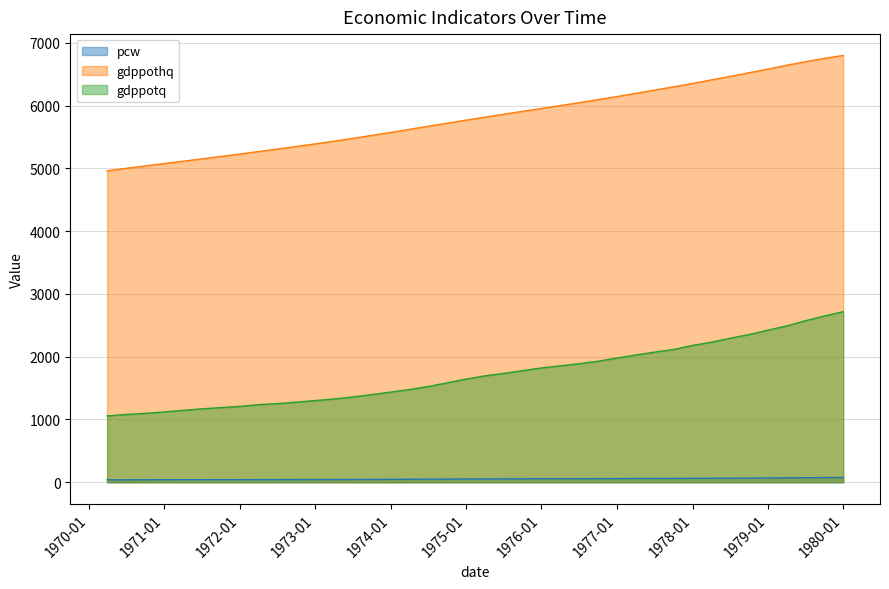

Rank the series by their average value, from lowest to highest.

pcw, gdppotq, gdppothq